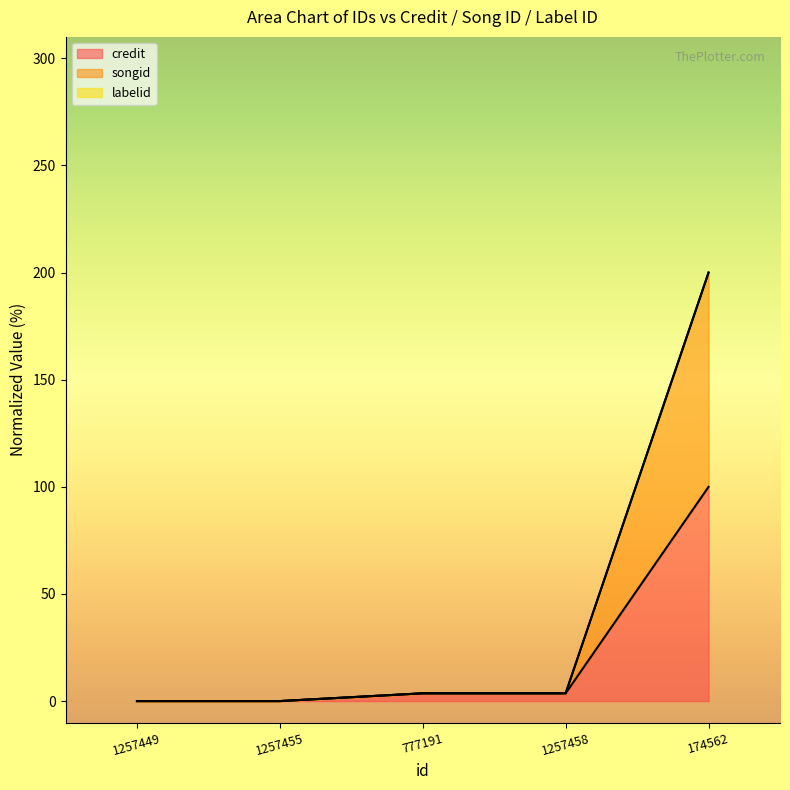

How many lines are shown in the chart?

3